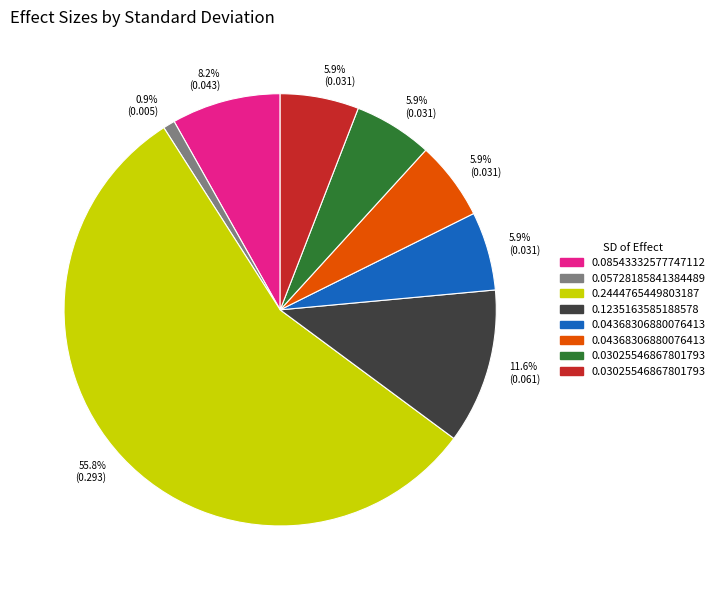

Is there any slice that represents more than half of the pie?

Yes